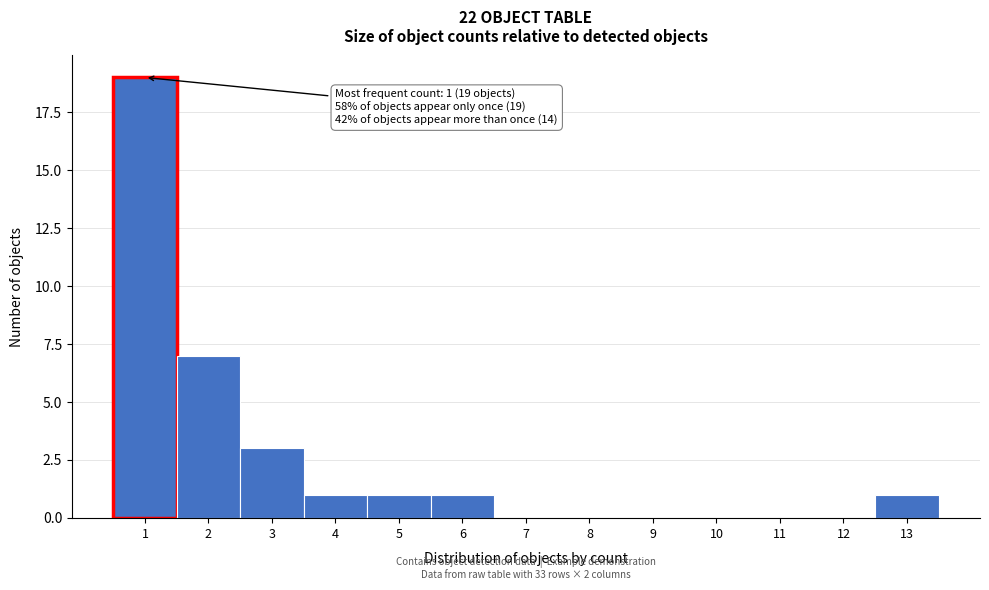

Over which range of the x-axis is the bar tallest?

0.5 to 1.5